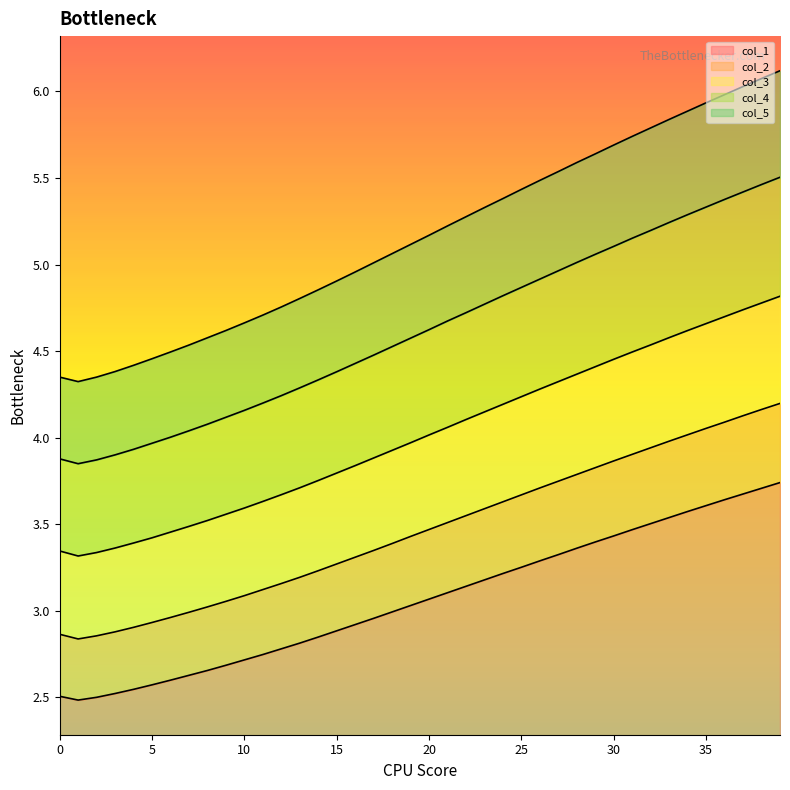

What are all the series names shown in the legend?

col_1, col_2, col_3, col_4, col_5